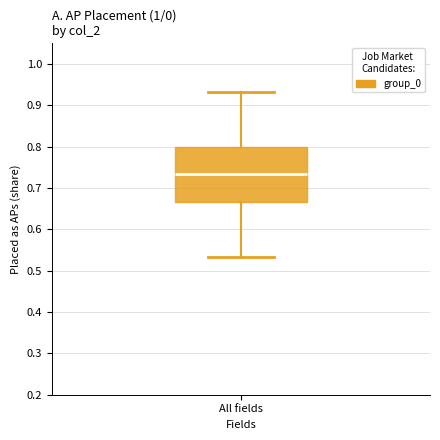

Read this box plot against the y-axis: the position of the median line, the range covered by the box, and the ends of both whiskers. The values are not printed on the chart, so give them approximately, as read against the axis.

median 0.73, box 0.67 to 0.80, whiskers 0.53 to 0.93